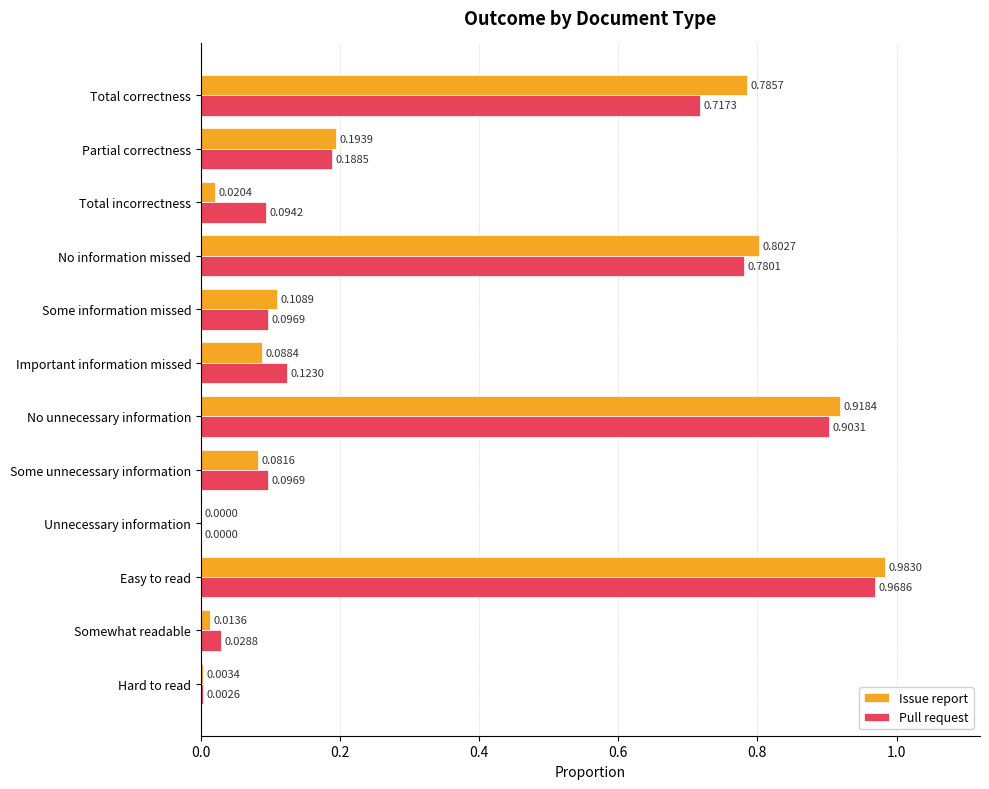

Where is Issue report nearest to the value 0?

Unnecessary information